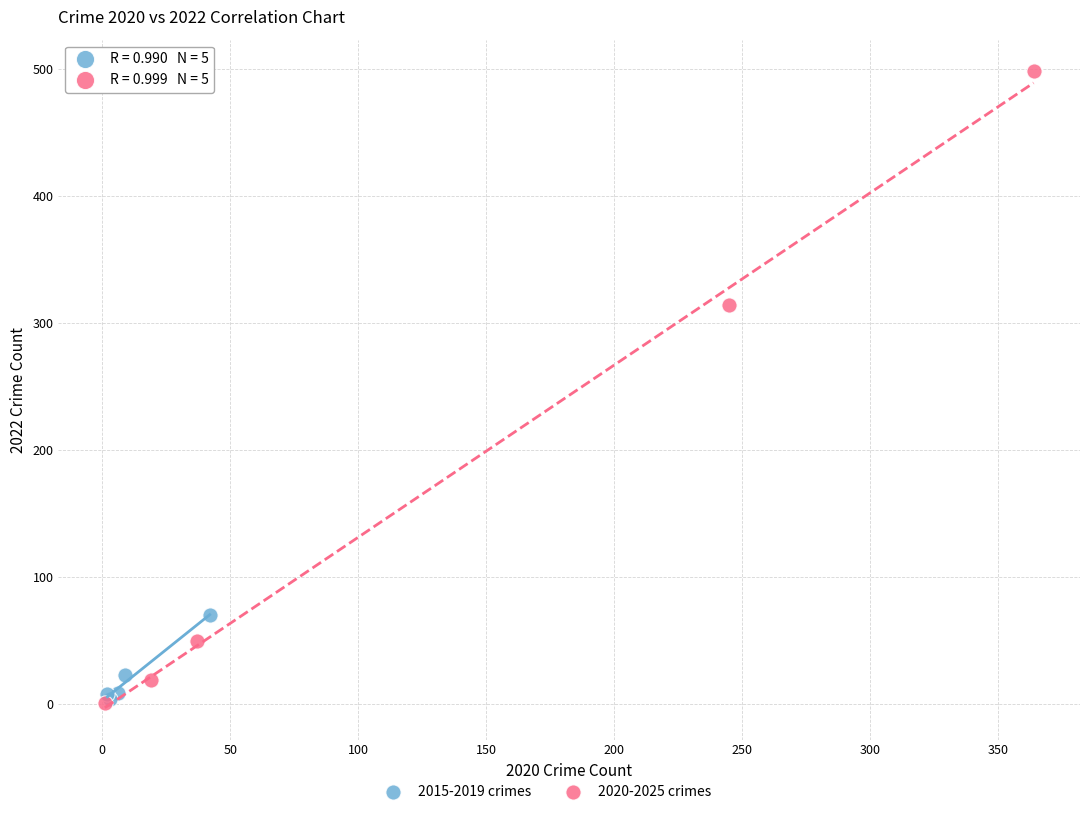

Which series has the largest Y range (max minus min)?

2020-2025 crimes